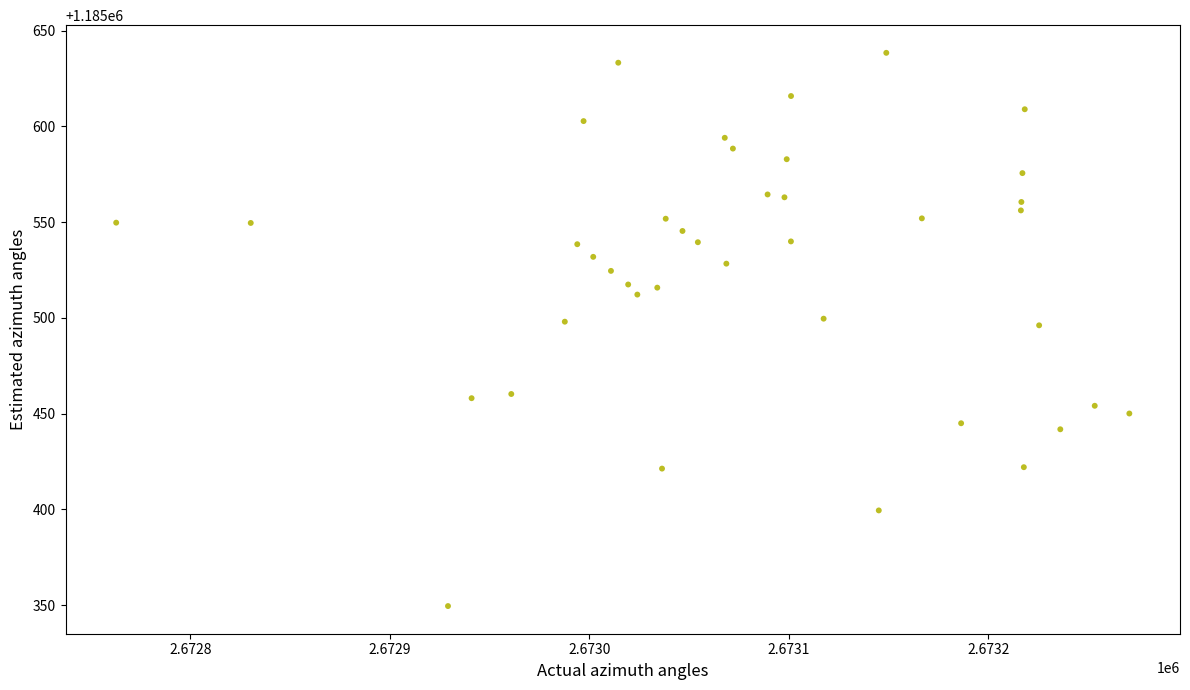

What is the range of Y values (max minus min)?

288.8